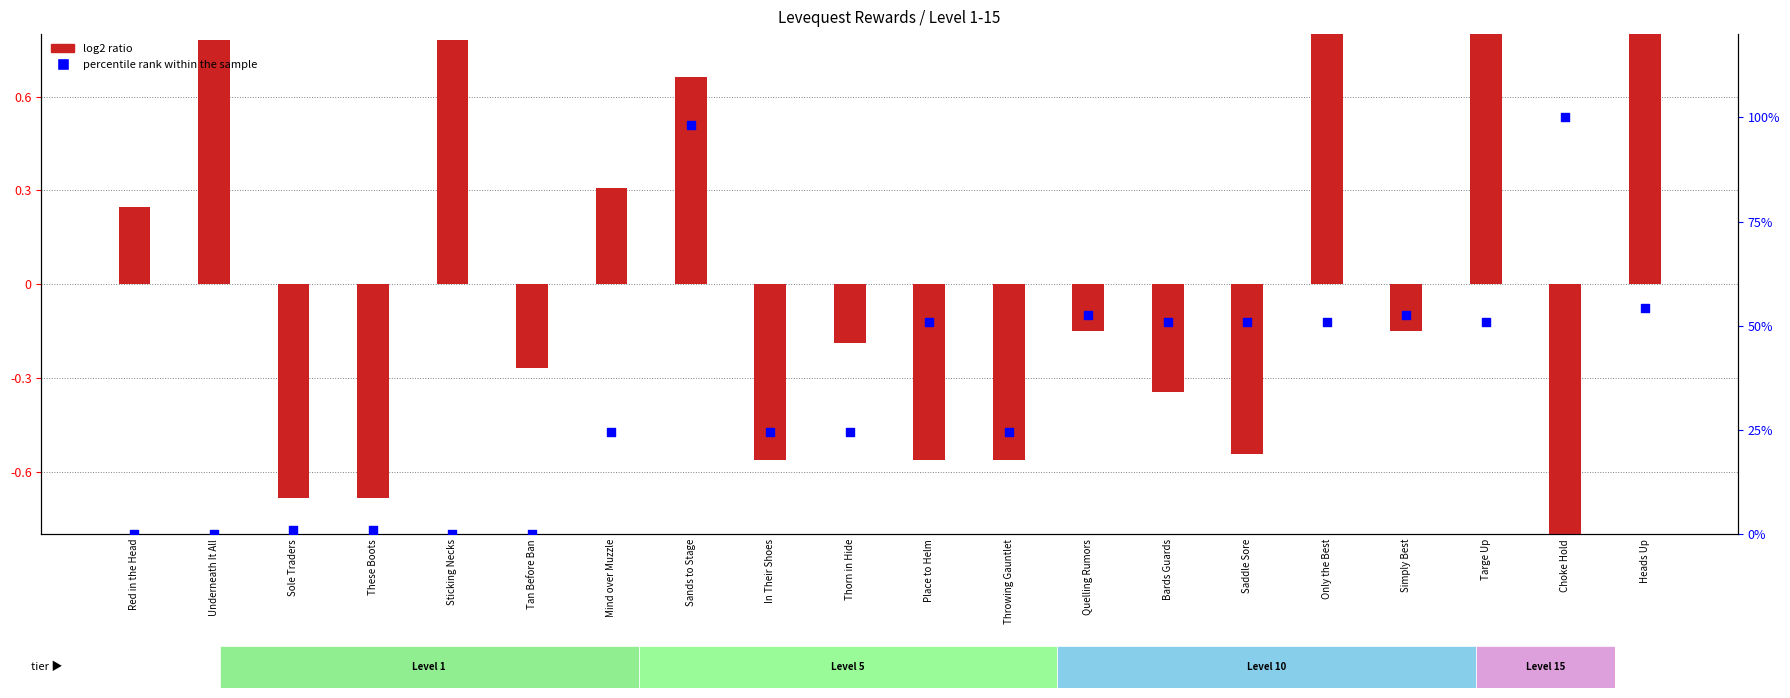

Which series contains the lowest Y value?

log2 ratio